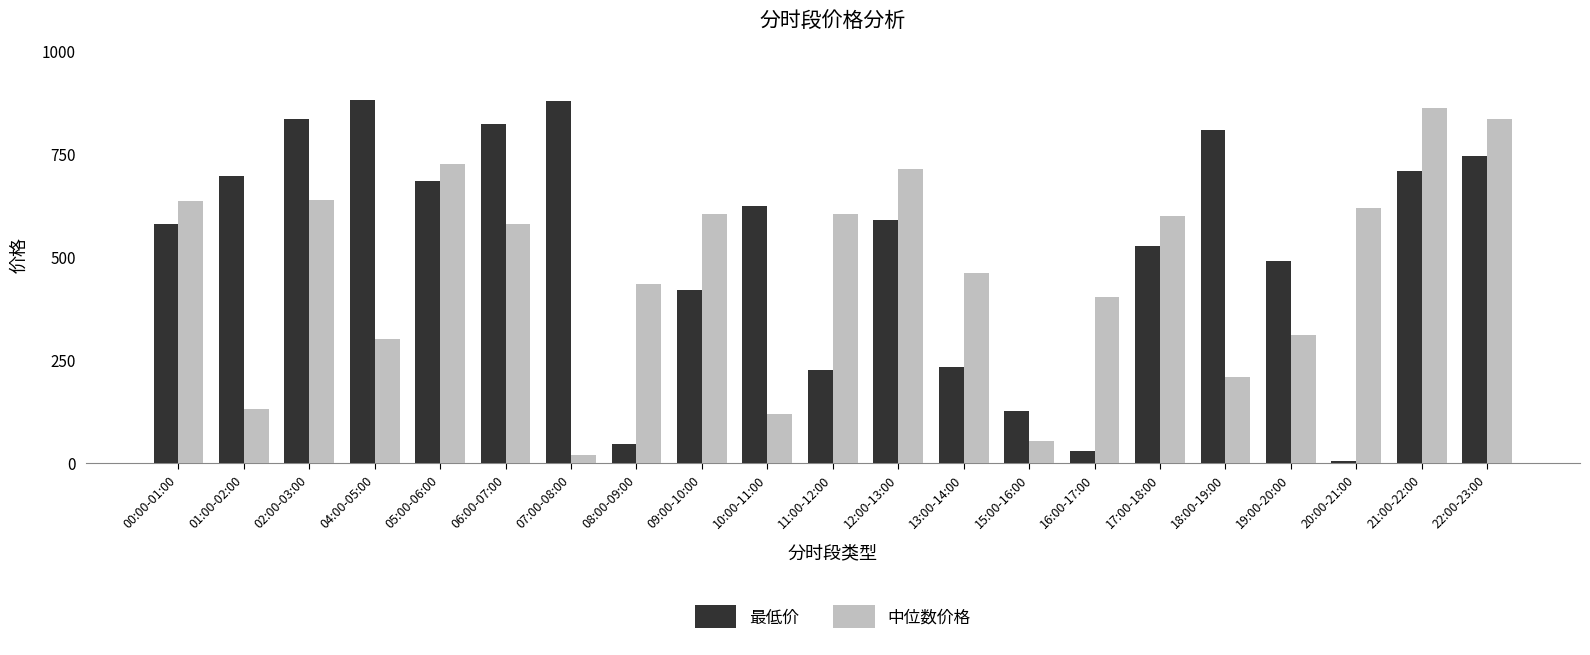

Is it true that 中位数价格 equals 159.2 at 13:00-14:00?

False